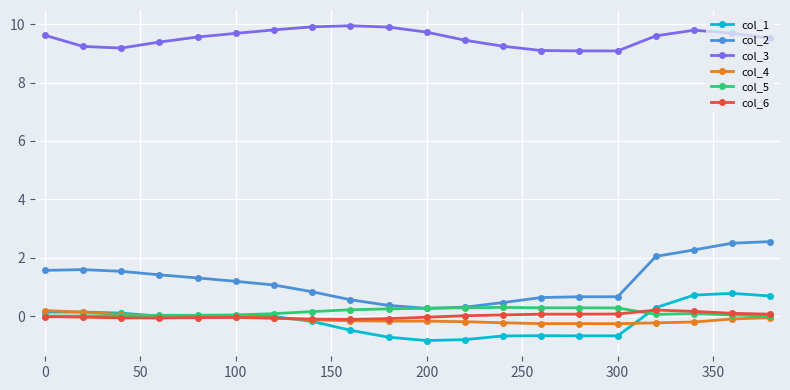

Count the number of categories in the chart.

20